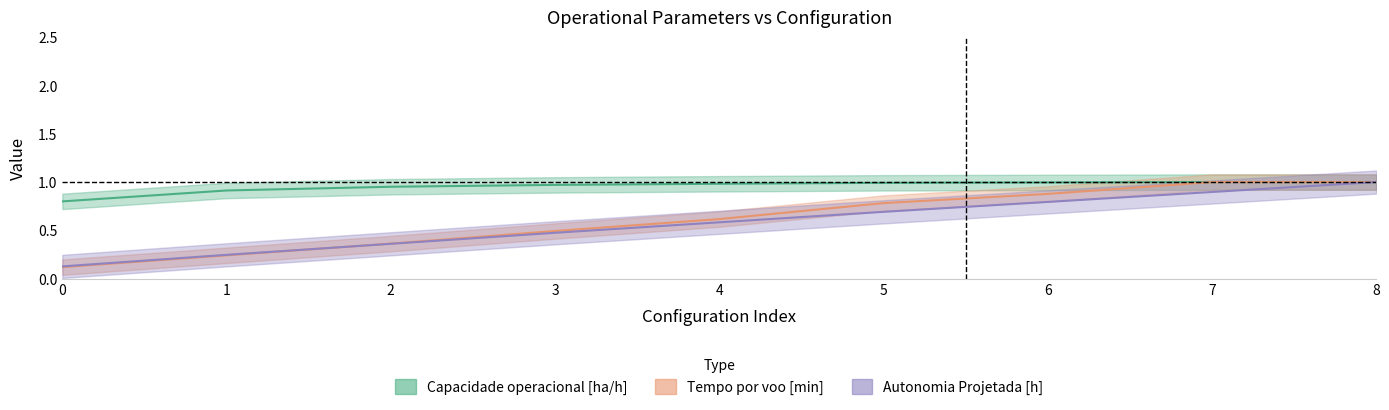

Reading left to right, what are all the values shown in this chart?

Capacidade operacional [ha/h]: 0.8	0.9	1.0	1.0	1.0	1.0	1.0	1.0	1.0
Tempo por voo [min]: 0.1	0.2	0.4	0.5	0.6	0.8	0.9	1.0	1.0
Autonomia Projetada [h]: 0.1	0.2	0.4	0.5	0.6	0.7	0.8	0.9	1.0